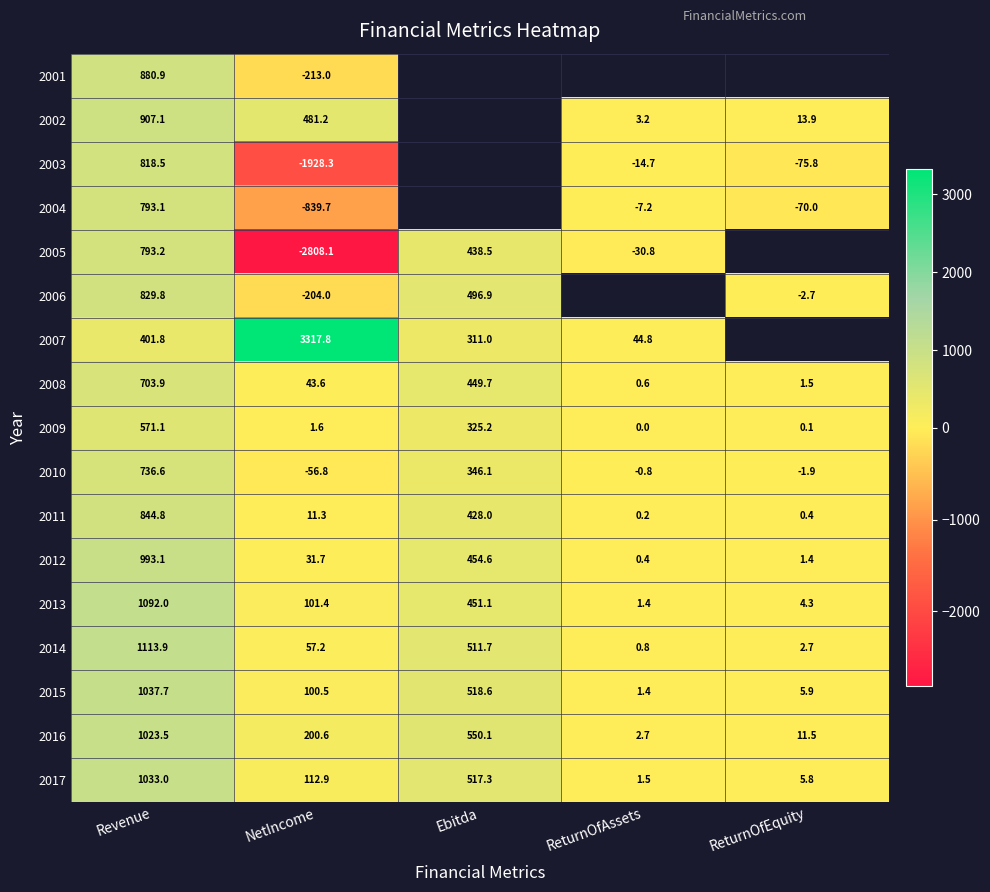

At which label is 2012 closest to 496?

Ebitda